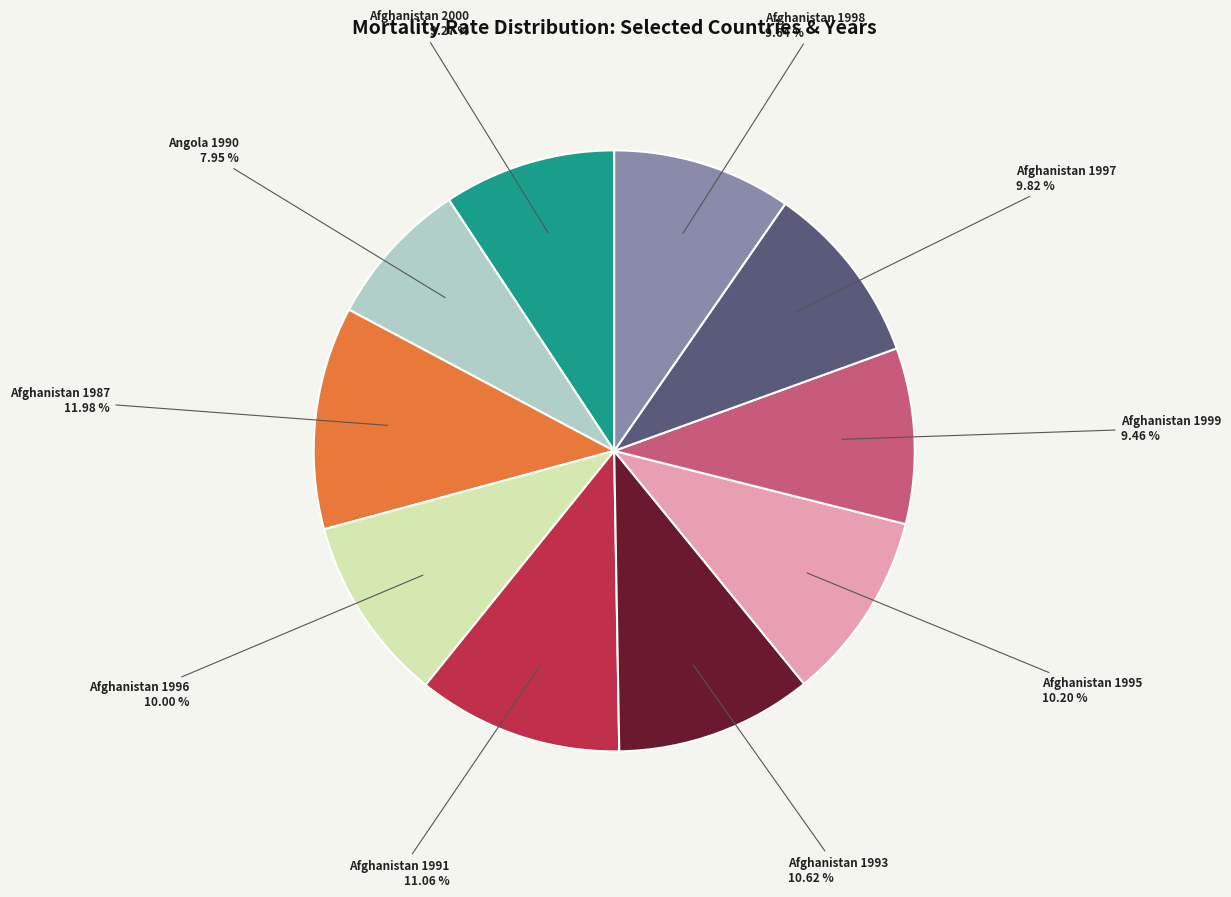

How many segments does this pie chart have?

10